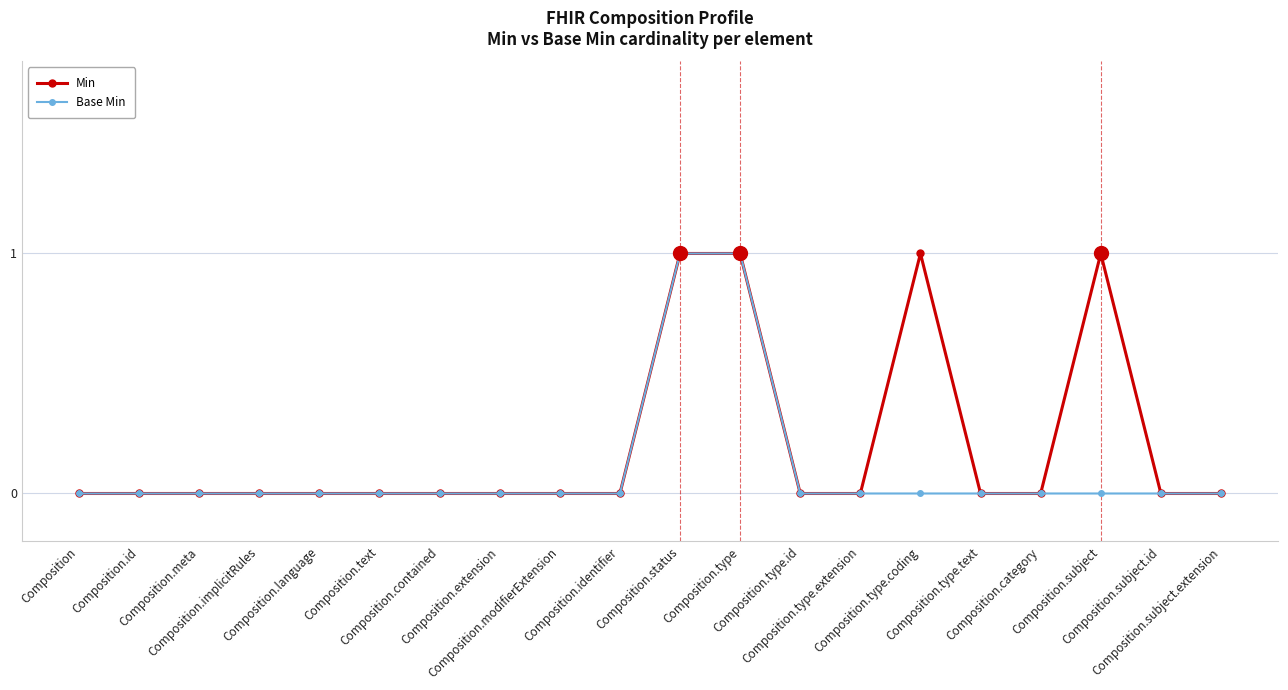

What is the label of the 11th point from the left?

Composition.status